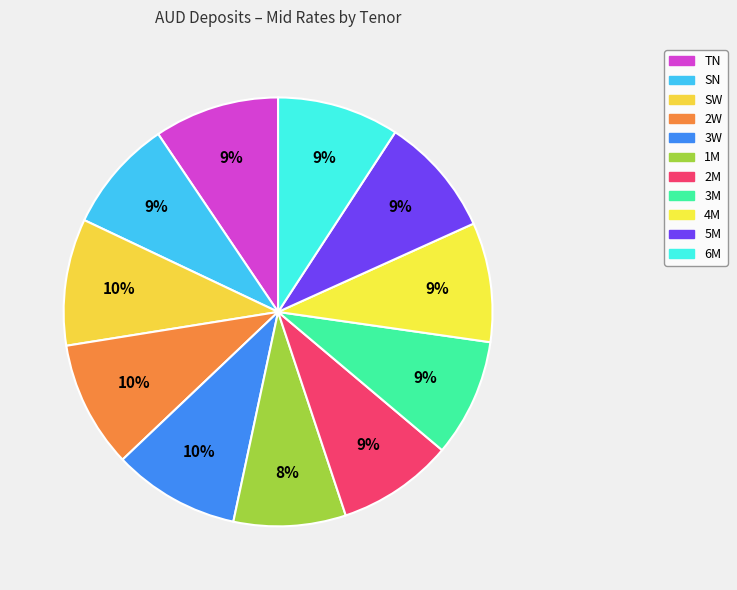

Between 2W and 3W, which is larger?

2W